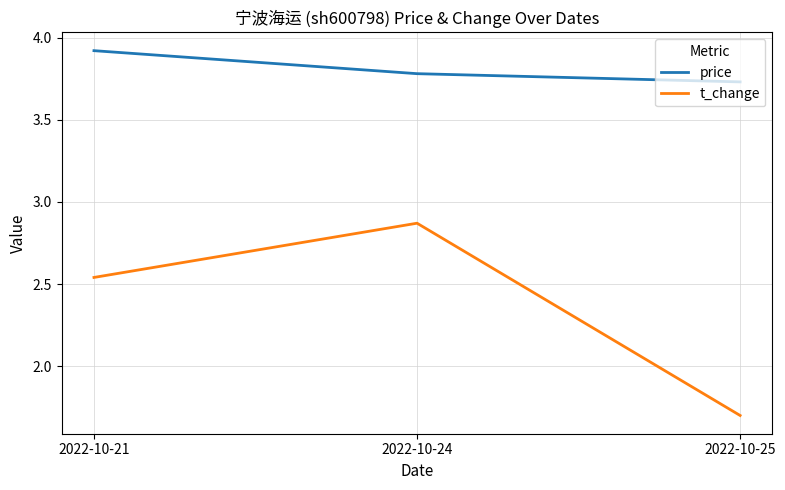

How many lines are shown in the chart?

2